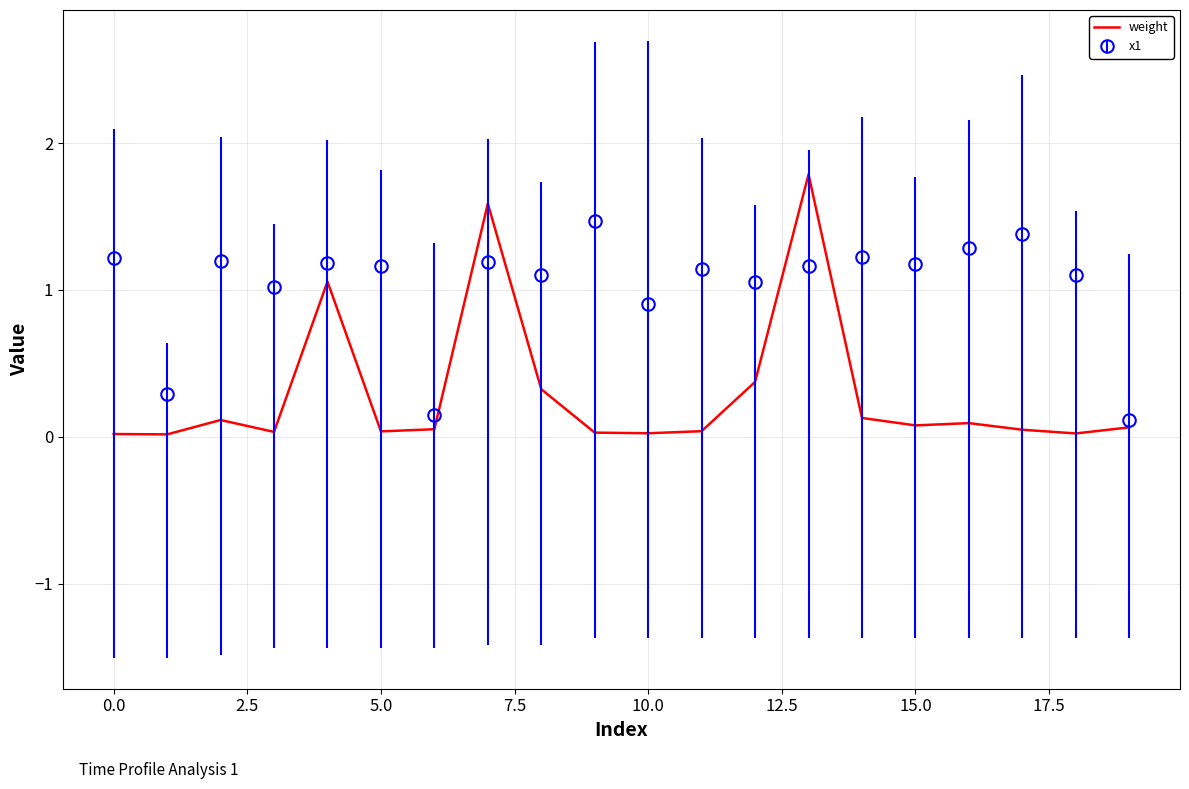

What is the maximum value shown in the chart?

1.8